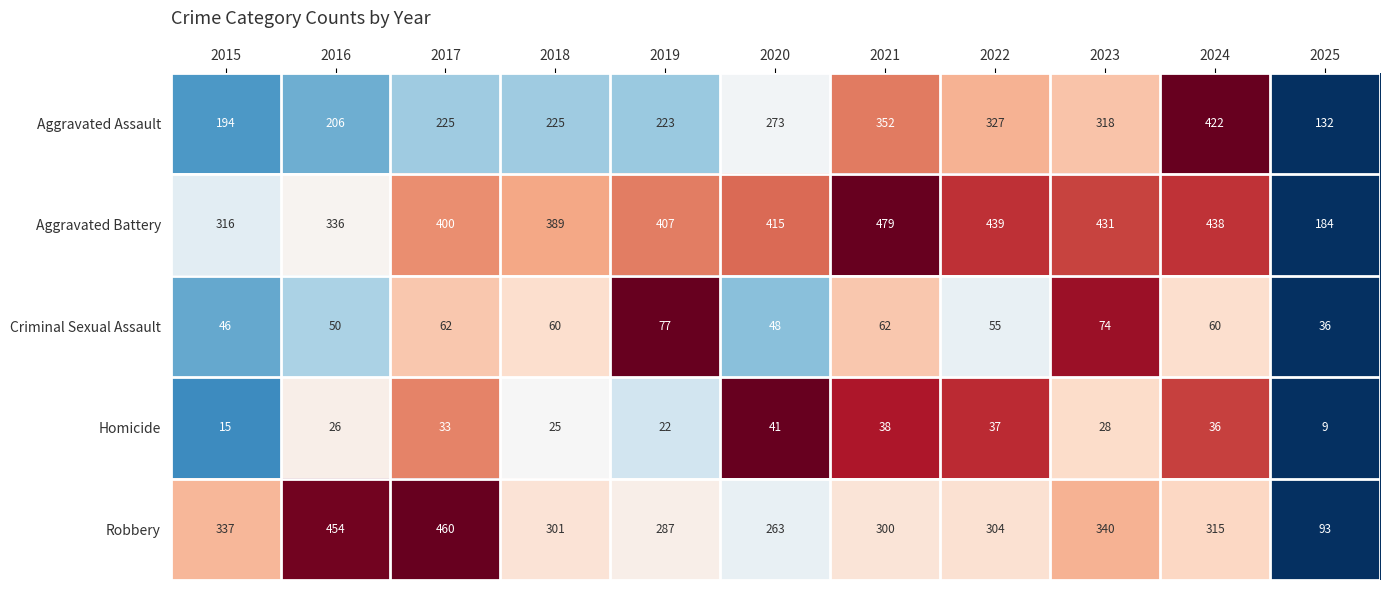

What is the difference between the maximum and second lowest values in the Robbery series?

197